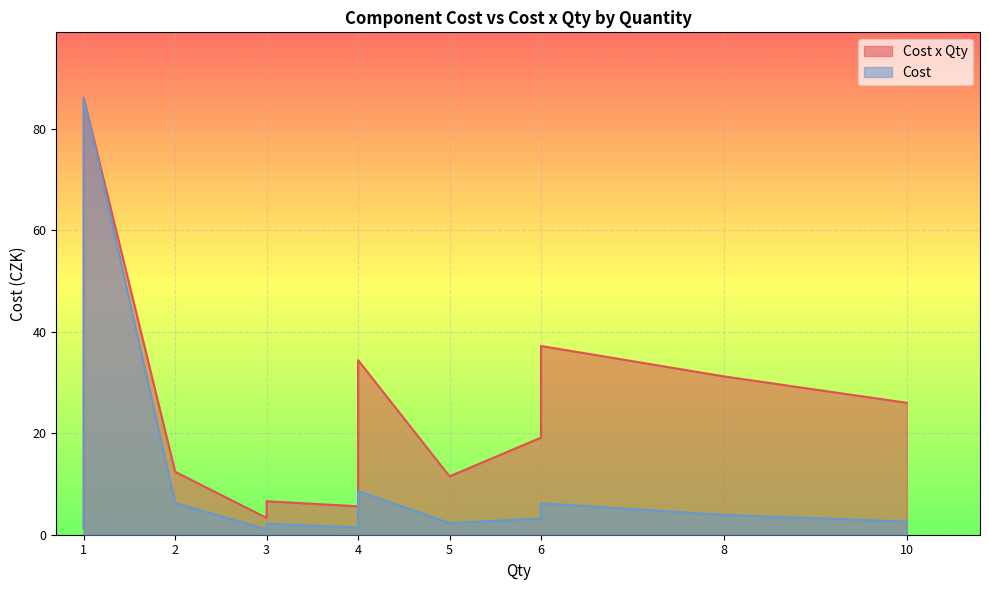

Reading left to right, what are all the values shown in this chart?

Cost x Qty: 1=3.0	1=2.3	1=1.3	1=8.9	1=2.6	1=9.2	1=86.1	1=1.9	1=47.5	1=22.0	1=3.7	1=5.5	1=14.8	1=2.4	1=79.0	1=21.8	1=1.5	1=2.4	1=43.0	2=12.4	3=6.6	3=3.3	4=7.2	4=10.4	4=10.4	4=5.6	4=34.4	5=11.5	6=37.2	6=19.1	8=31.2	10=26.0
Cost: 1=3.0	1=2.3	1=1.3	1=8.9	1=2.6	1=9.2	1=86.1	1=1.9	1=47.5	1=22.0	1=3.7	1=5.5	1=14.8	1=2.4	1=79.0	1=21.8	1=1.5	1=2.4	1=43.0	2=6.2	3=2.2	3=1.1	4=1.8	4=2.6	4=2.6	4=1.4	4=8.6	5=2.3	6=6.2	6=3.2	8=3.9	10=2.6